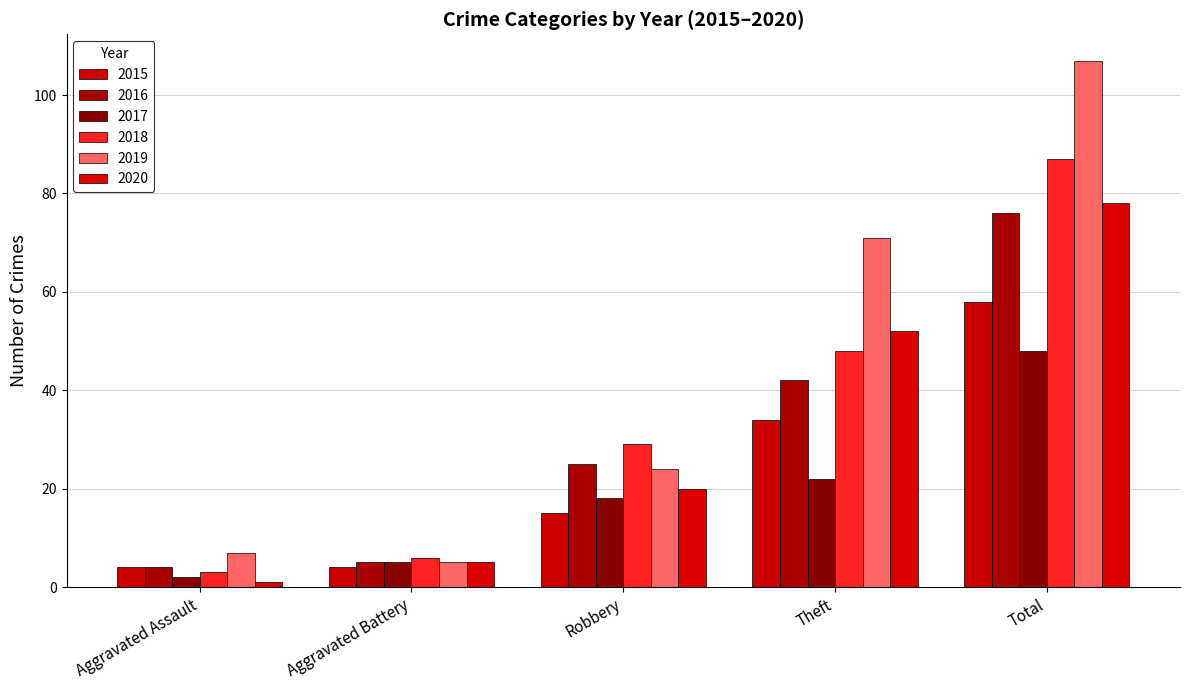

What is the value of the 2019 bar at the 5th from the left?

107